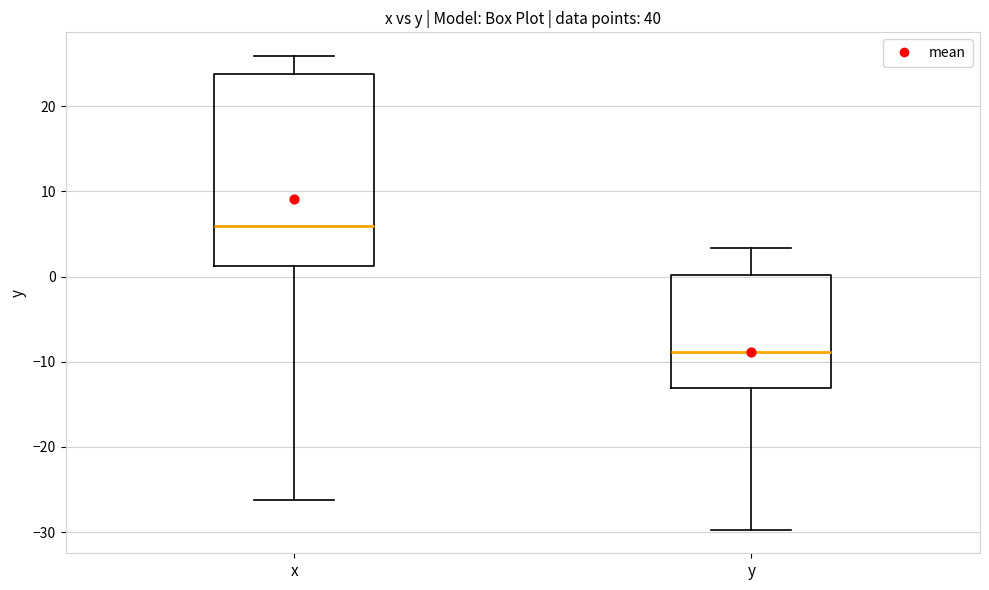

Which box's median line is the highest?

x